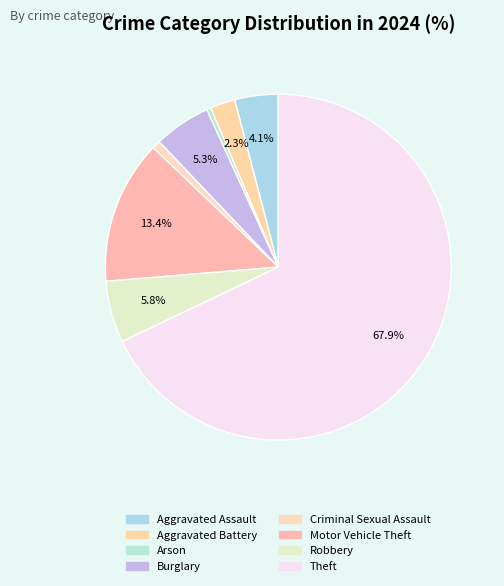

To the nearest percent, what percentage of the pie is Theft?

68%